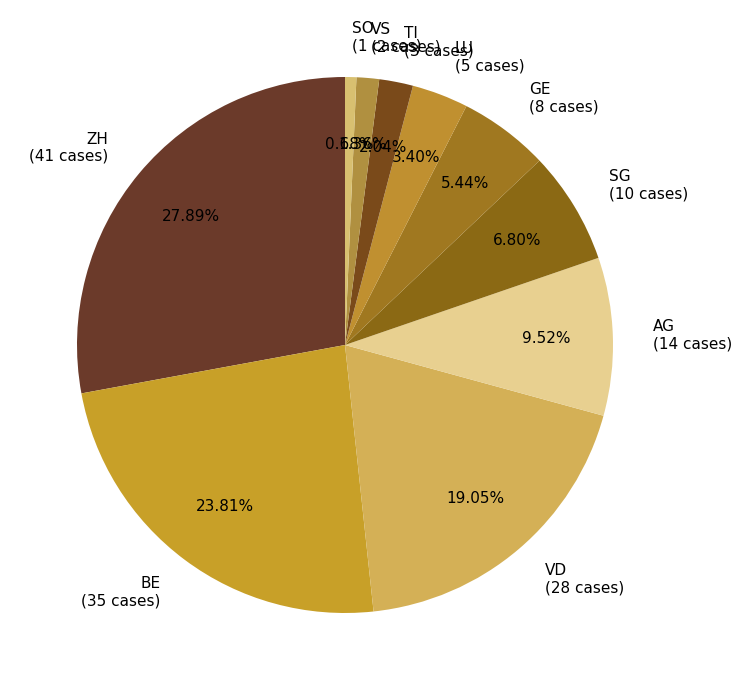

To the nearest percent, what is the difference between the BE and VD slice percentages?

5%